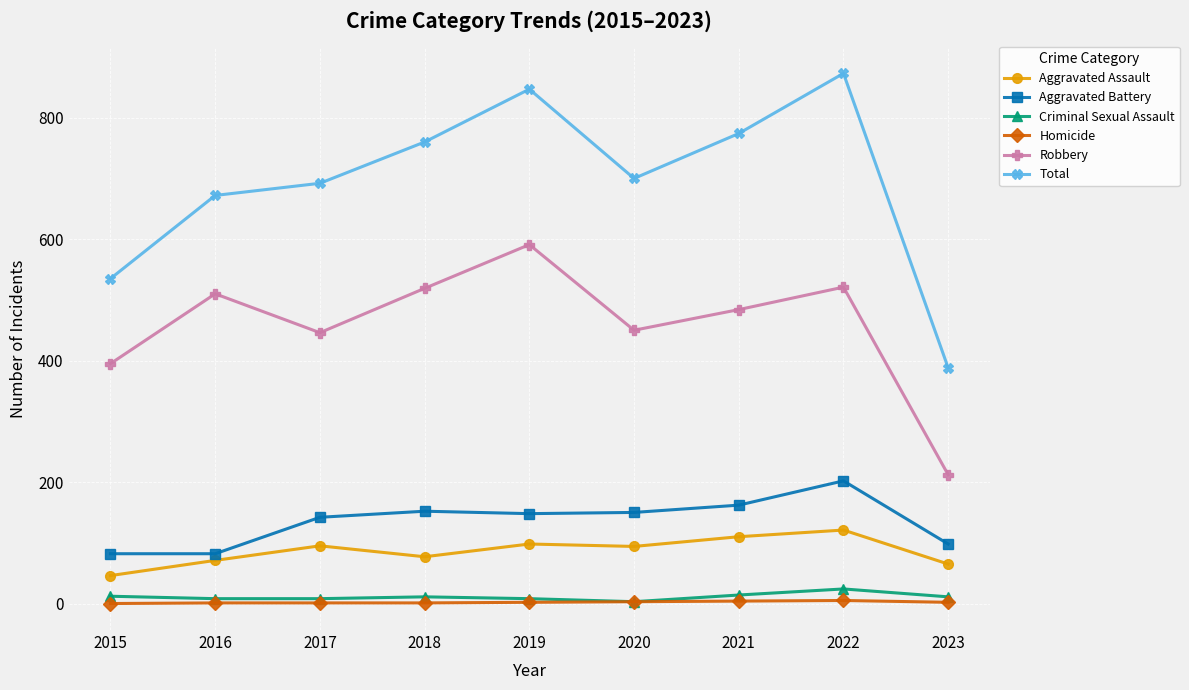

How many values in the Aggravated Battery series are below 148?

4